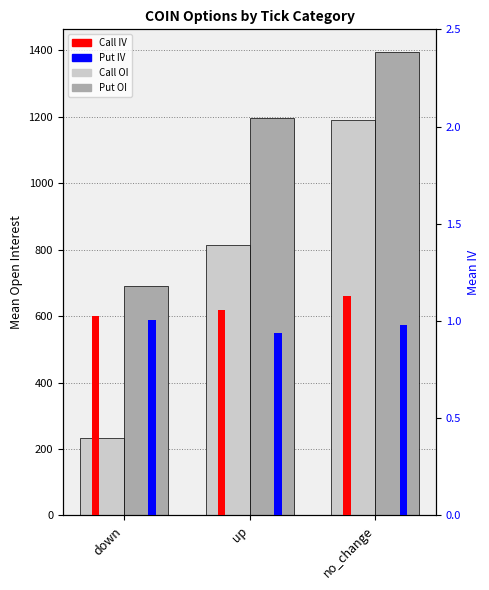

What is the label of the 1st bar from the left?

down